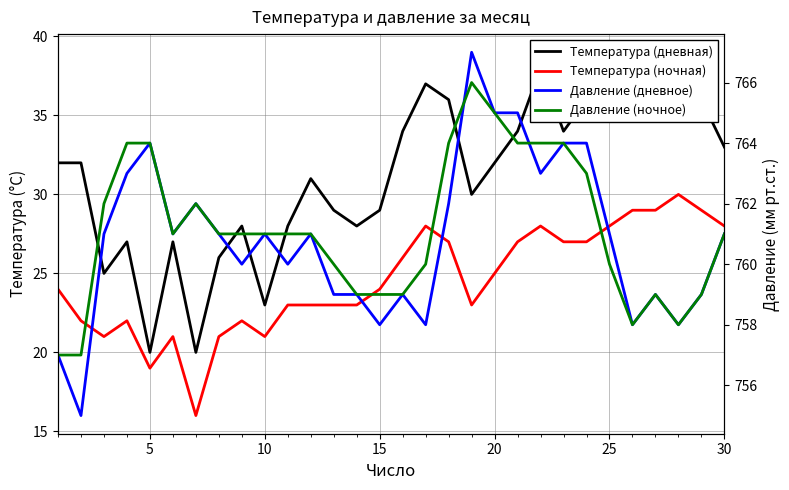

Which series has the largest total across all categories?

Давление (ночное)